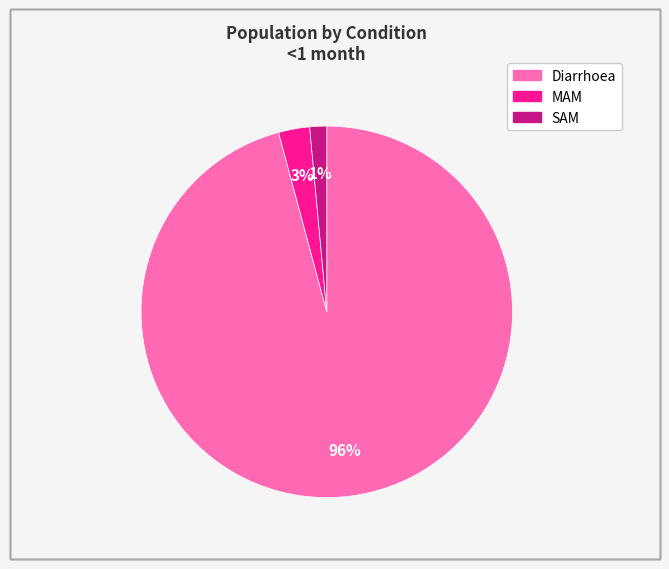

What percentage is the MAM slice, to the nearest percent?

3%